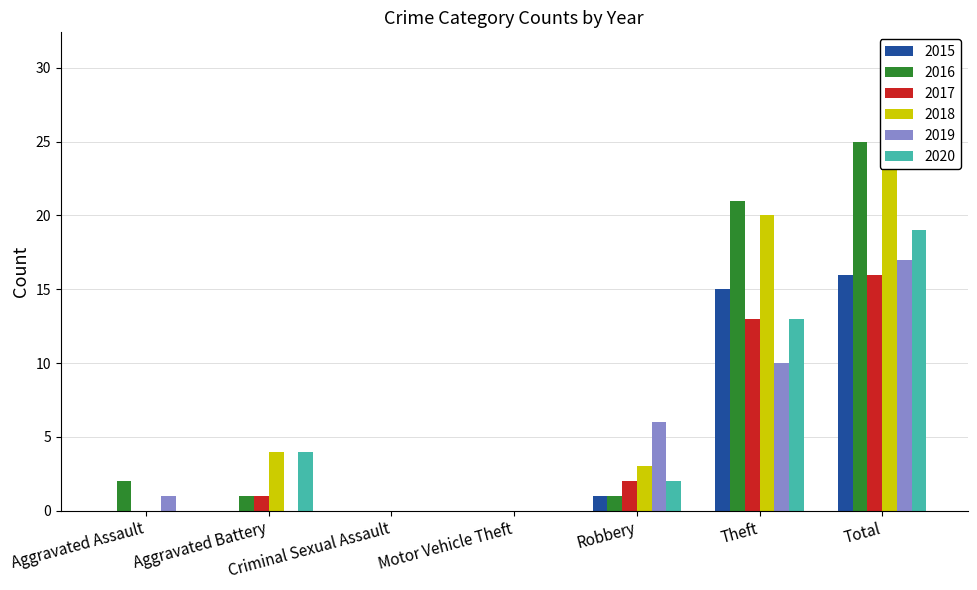

What is the average value of the 2020 series?

5